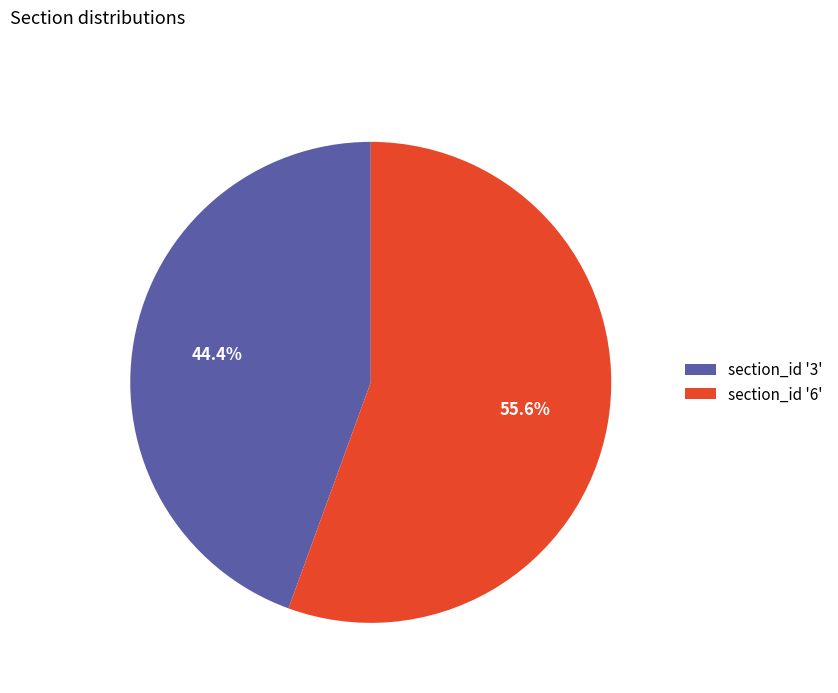

Which category accounts for the majority?

section_id '6'